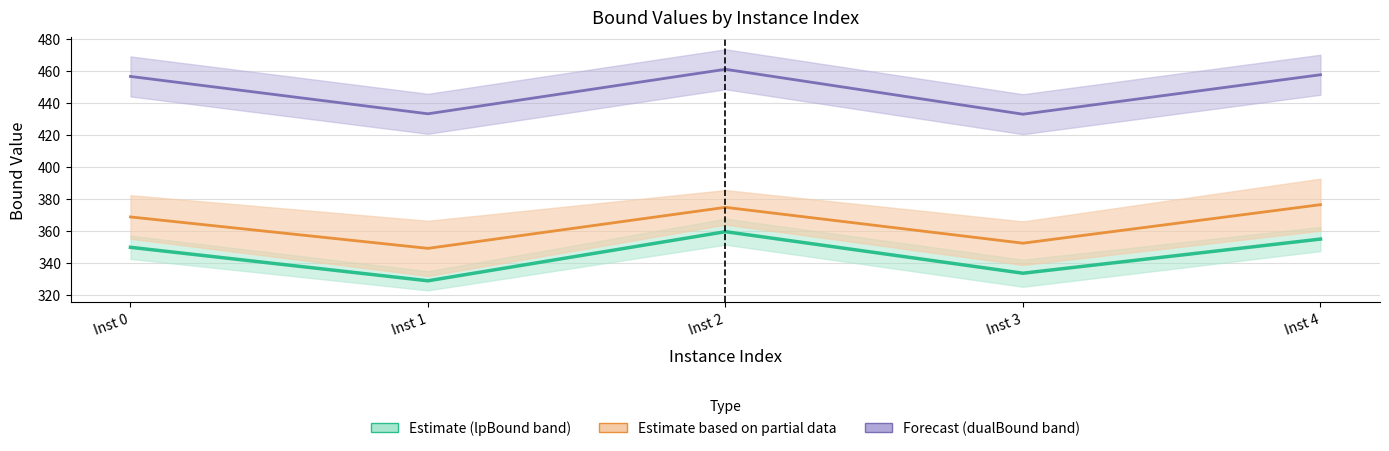

Reading left to right, transcribe all the data shown in this chart.

Estimate (lpBound): Inst 0=349.9	Inst 1=328.9	Inst 2=359.6	Inst 3=333.7	Inst 4=355.0
Estimate partial (rootDualBound): Inst 0=368.8	Inst 1=349.2	Inst 2=374.9	Inst 3=352.4	Inst 4=376.5
Forecast (primalBound): Inst 0=456.7	Inst 1=433.3	Inst 2=461.2	Inst 3=433.1	Inst 4=457.8